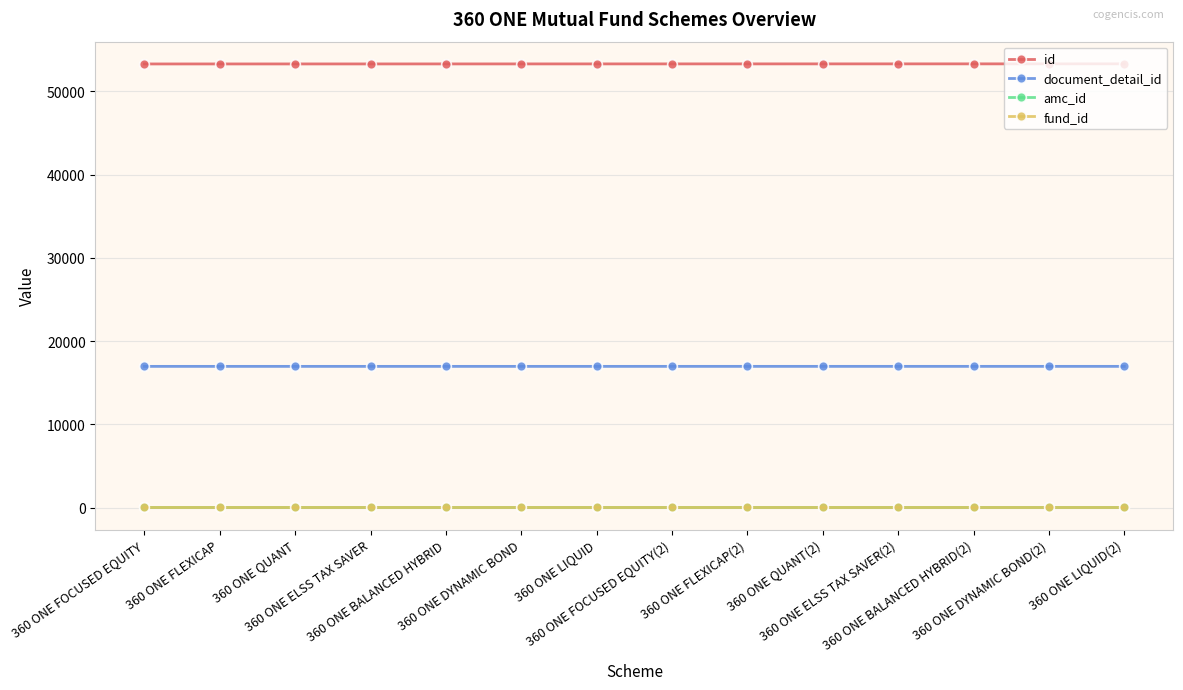

Which series has the widest spread of values?

id